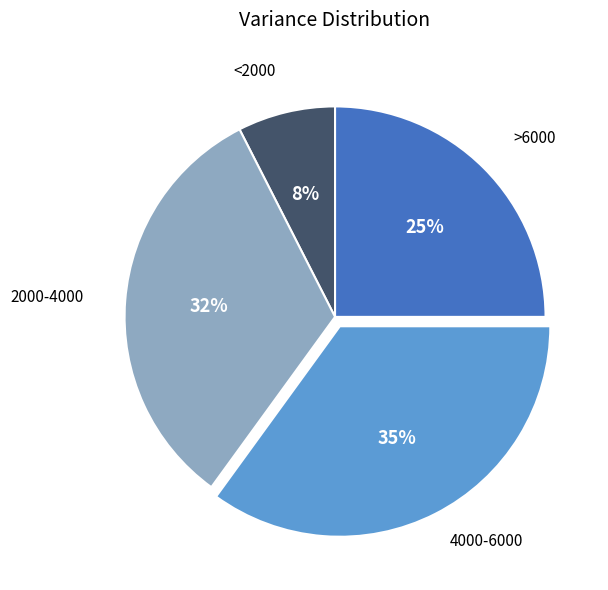

How many segments does this pie chart have?

4